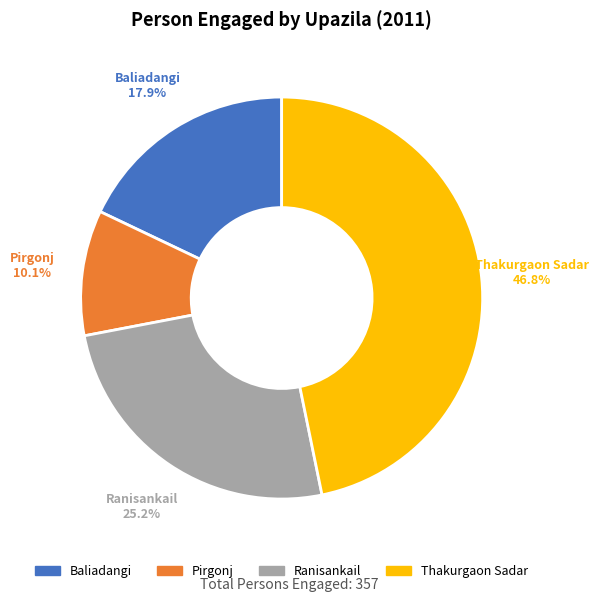

To the nearest percent, what portion does Pirgonj represent?

10%